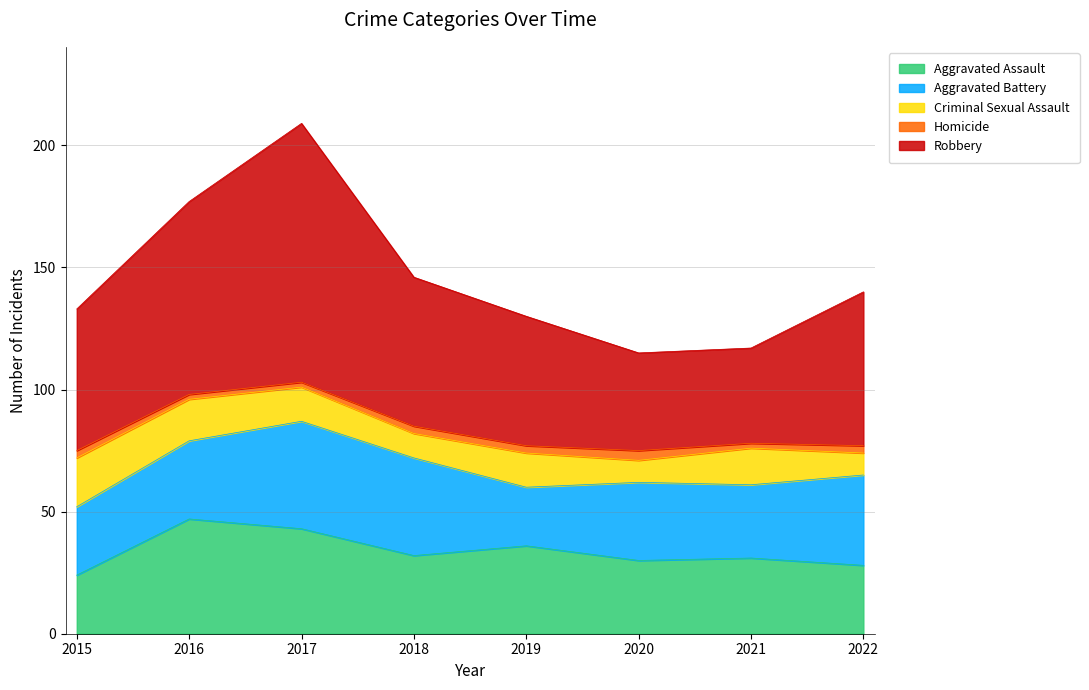

True or false: Aggravated Assault and Robbery intersect in this chart.

False